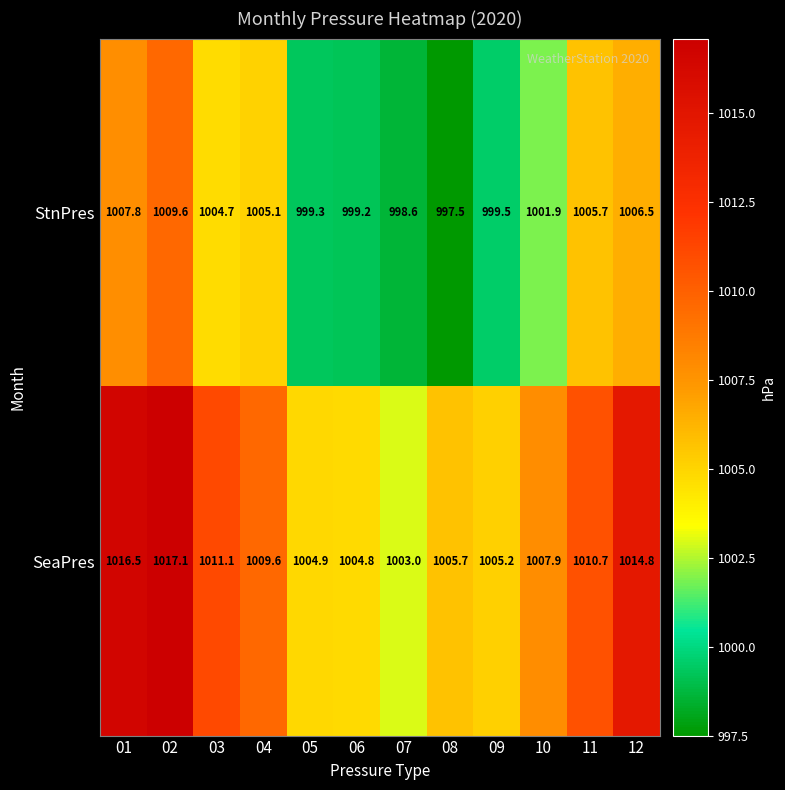

Between 02 and 09, which series saw the biggest shift?

SeaPres